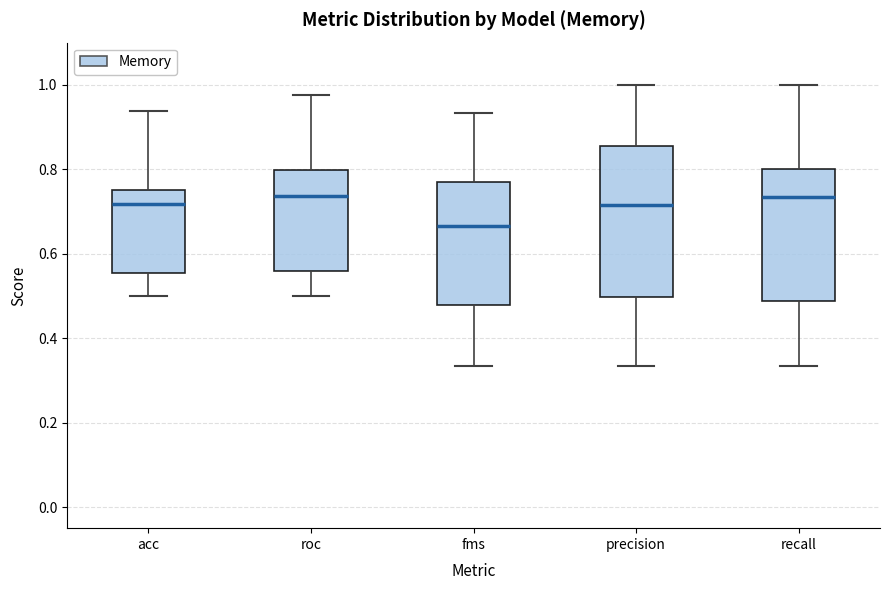

Where is the upper edge of the box for roc on the y-axis? The values are not printed on the chart, so give them approximately, as read against the axis.

0.80